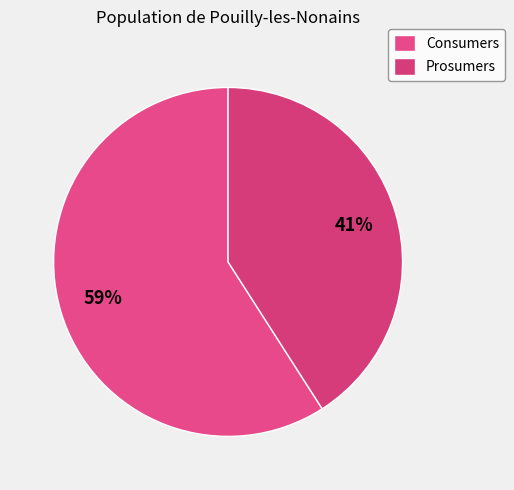

To the nearest percent, what percentage of the pie is Prosumers?

41%